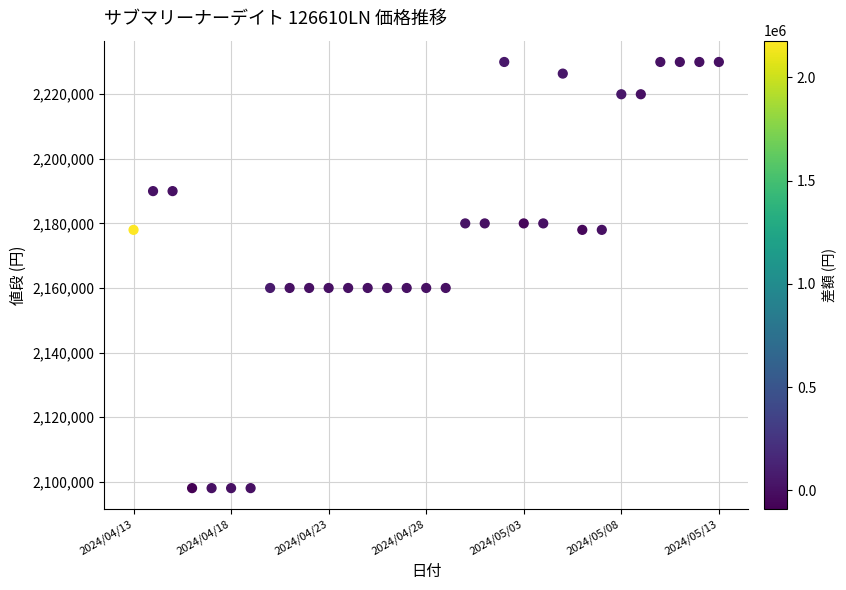

What is the range of Y values (max minus min)?

132000